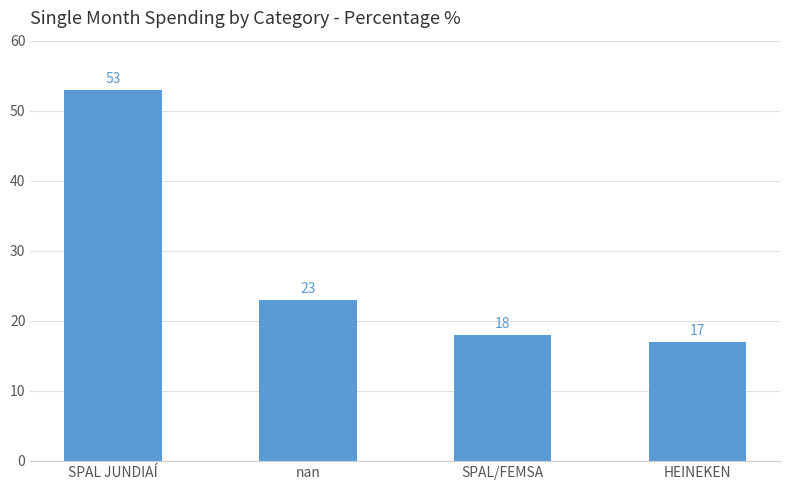

Does the chart contain stacked bars?

No